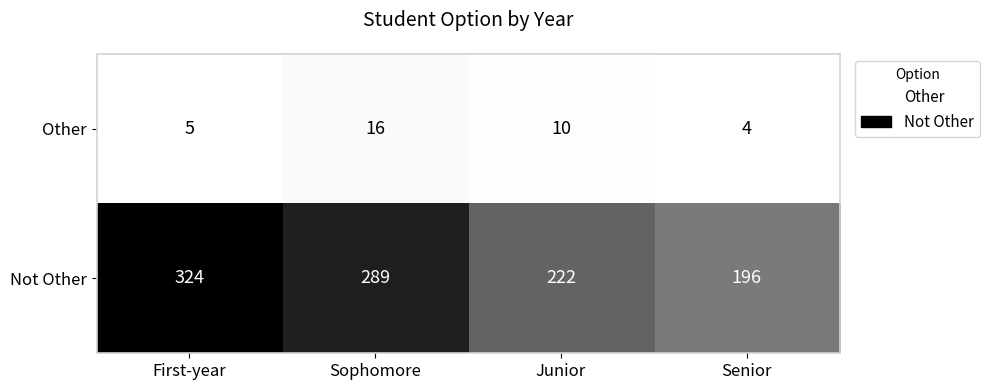

What is the minimum value shown in the chart?

4